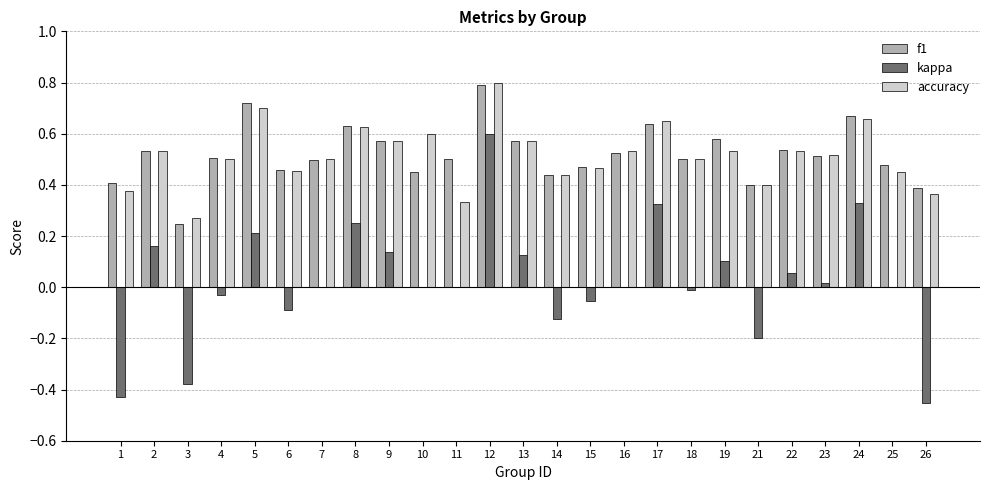

What is the maximum value shown in the chart?

0.8